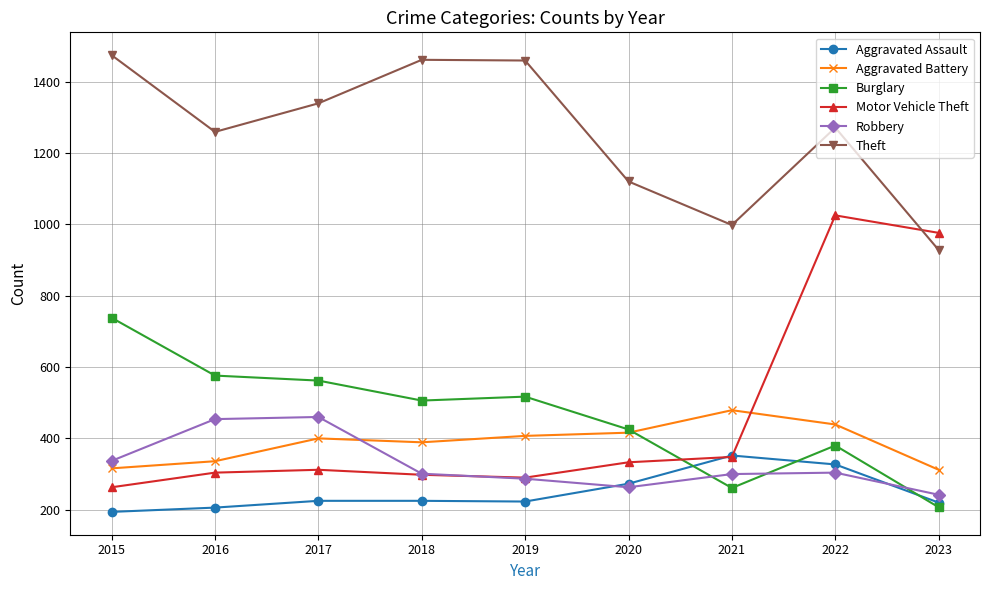

Is it true that Aggravated Battery equals 416 at 2020?

True